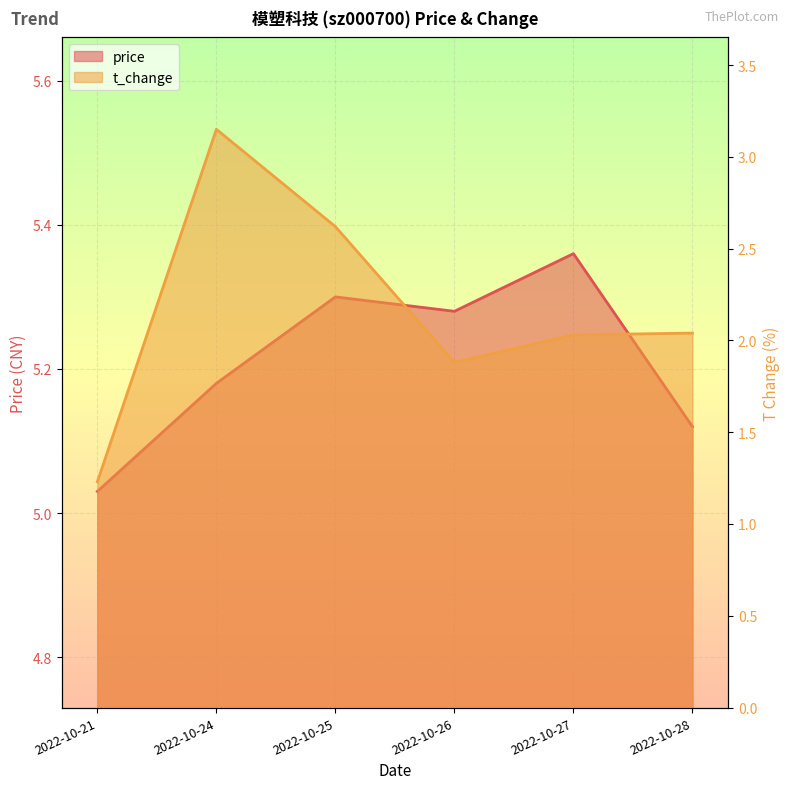

Which series has the largest total across all categories?

price